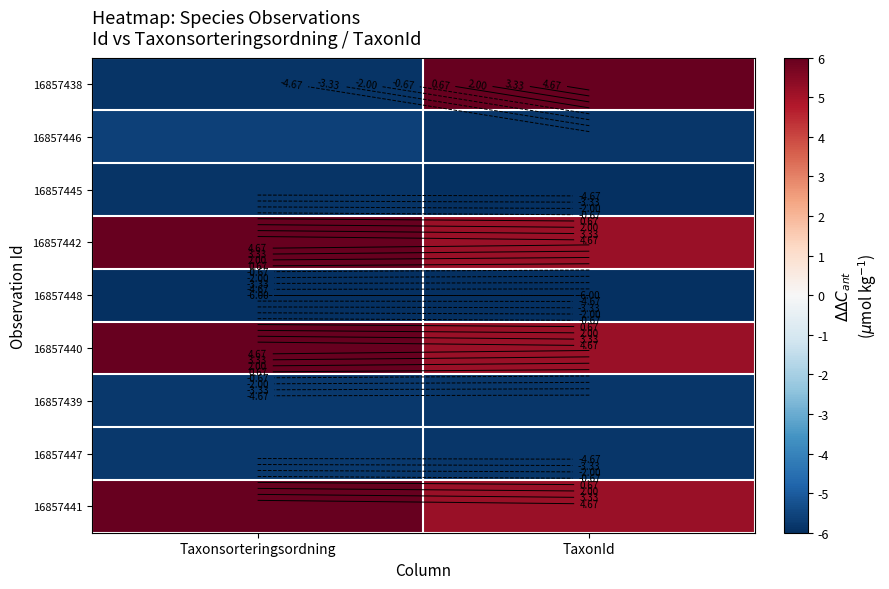

List the labels in order of 16857445 value, largest first.

Taxonsorteringsordning, TaxonId